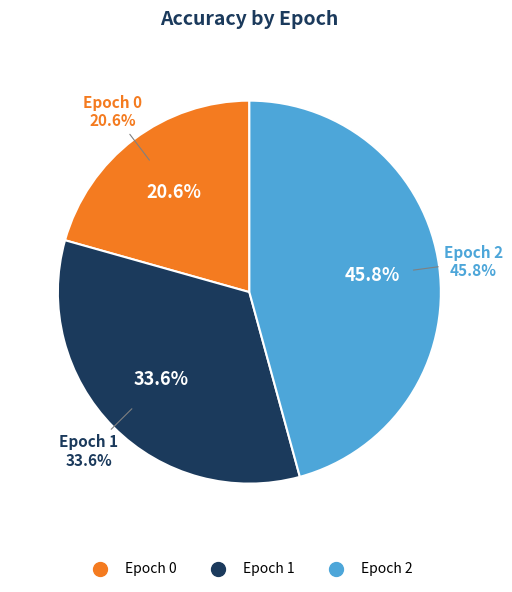

To the nearest percent, what is the combined percentage of Epoch 0 and Epoch 1?

54%